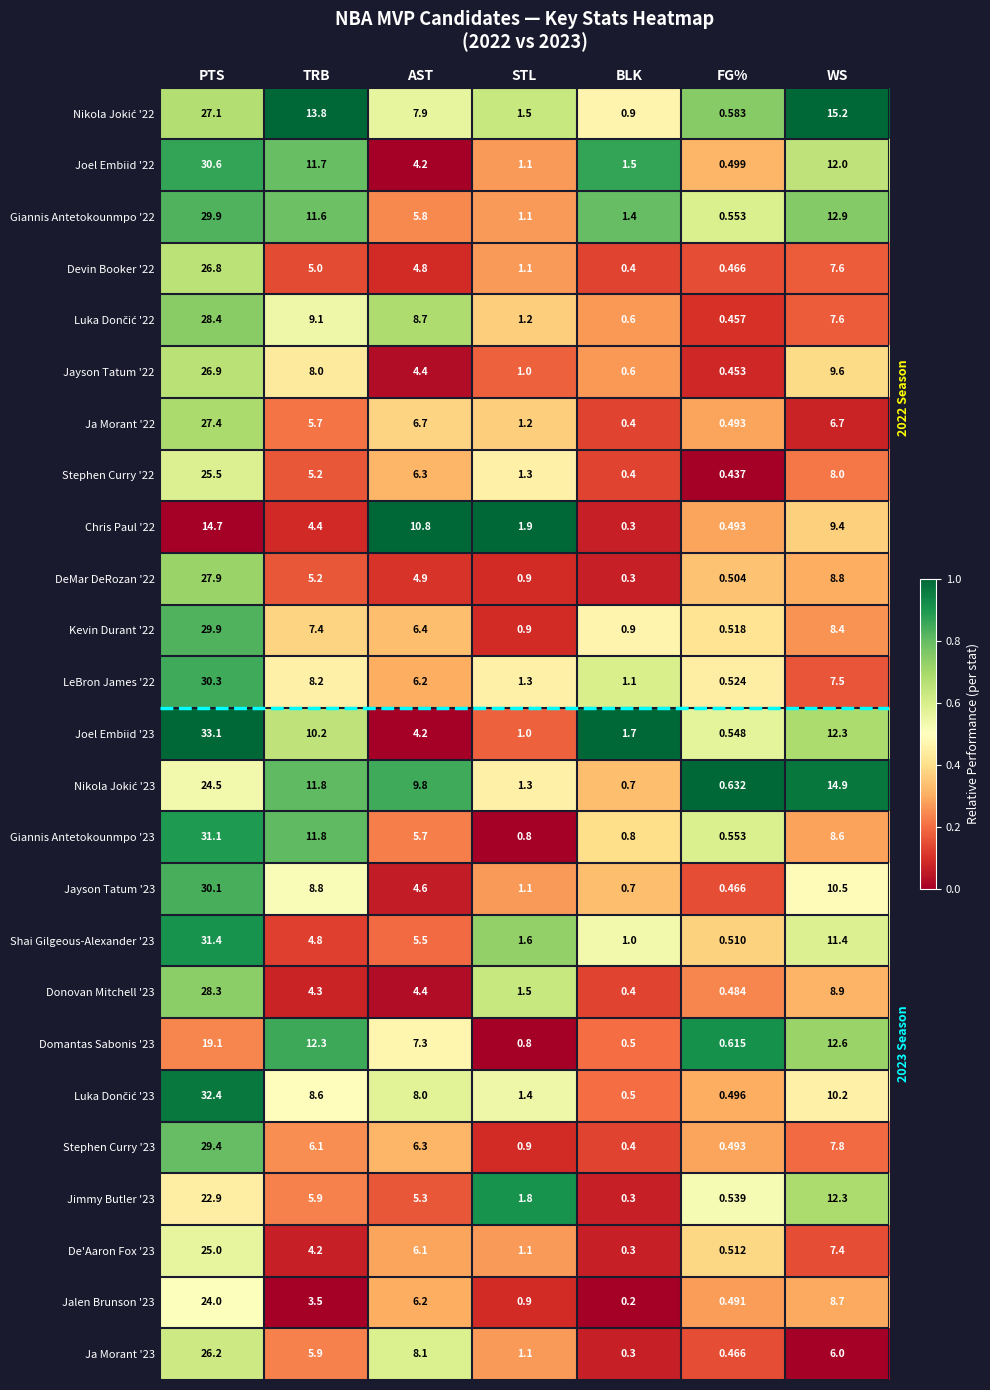

Which series has the largest range (max minus min)?

Joel Embiid '23